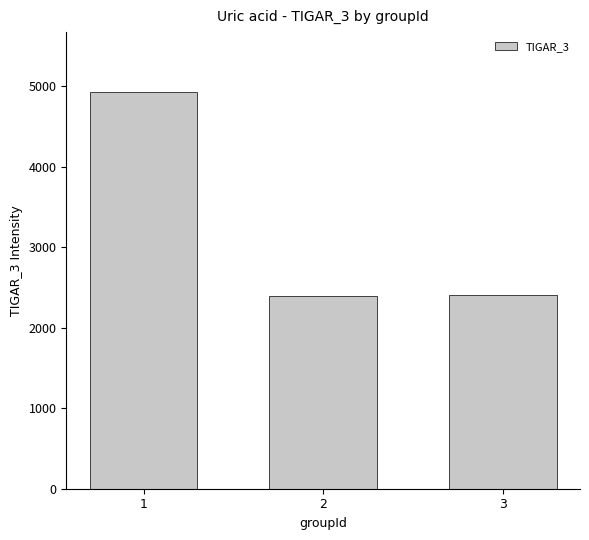

What is the change in value from 1 to 3?

-2526.0